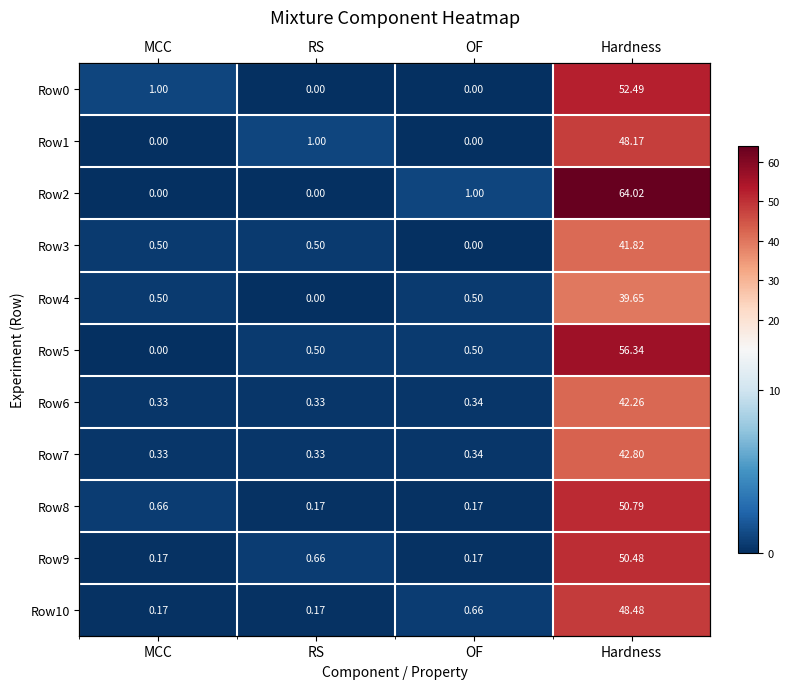

At OF, list the series in order from largest to smallest.

Row2, Row10, Row4, Row5, Row6, Row7, Row8, Row9, Row0, Row1, Row3